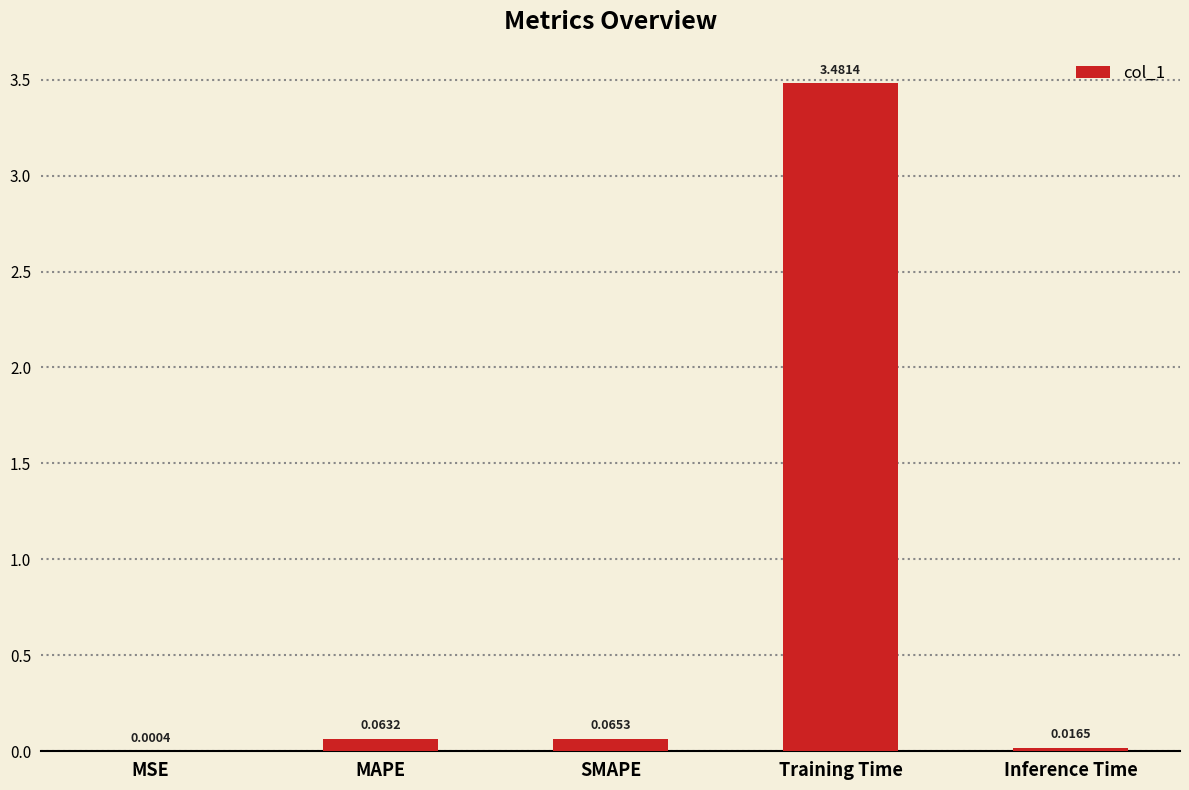

What is the change in value from SMAPE to Training Time?

+3.4